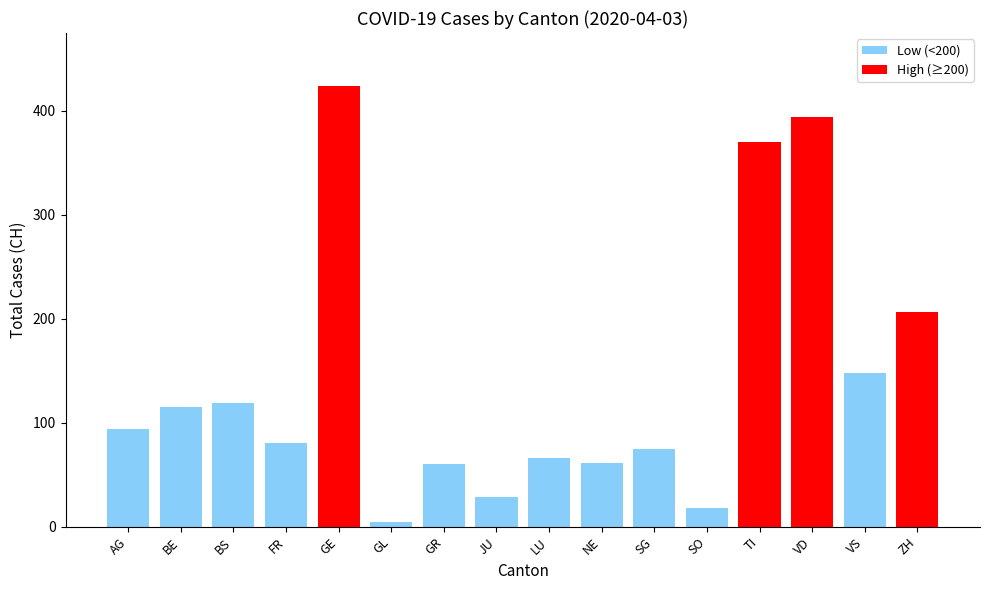

What is the smallest value displayed?

5